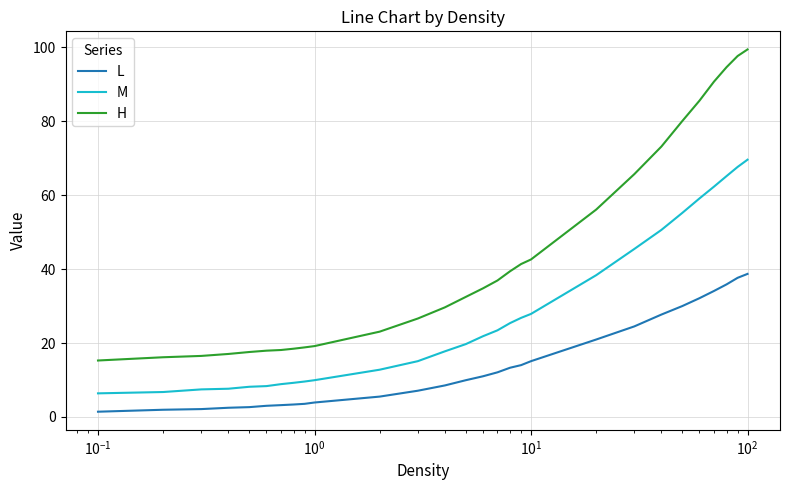

True or false: H and M cross at least once.

False